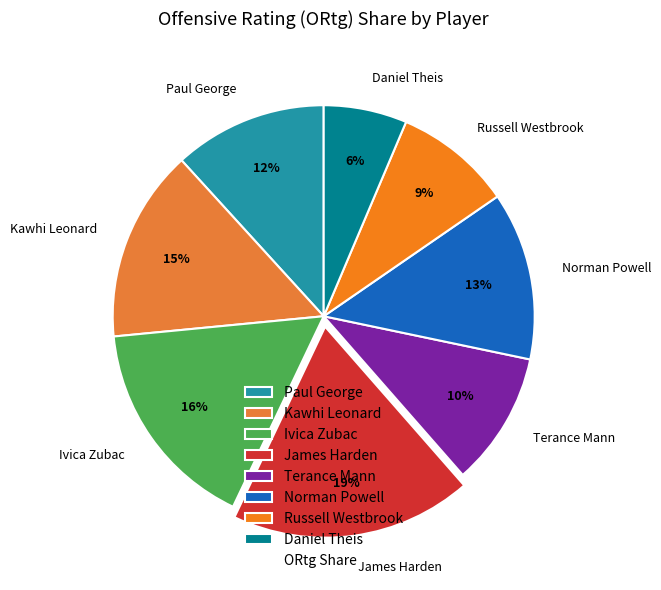

To the nearest percent, what is the combined percentage of Kawhi Leonard and Paul George?

27%